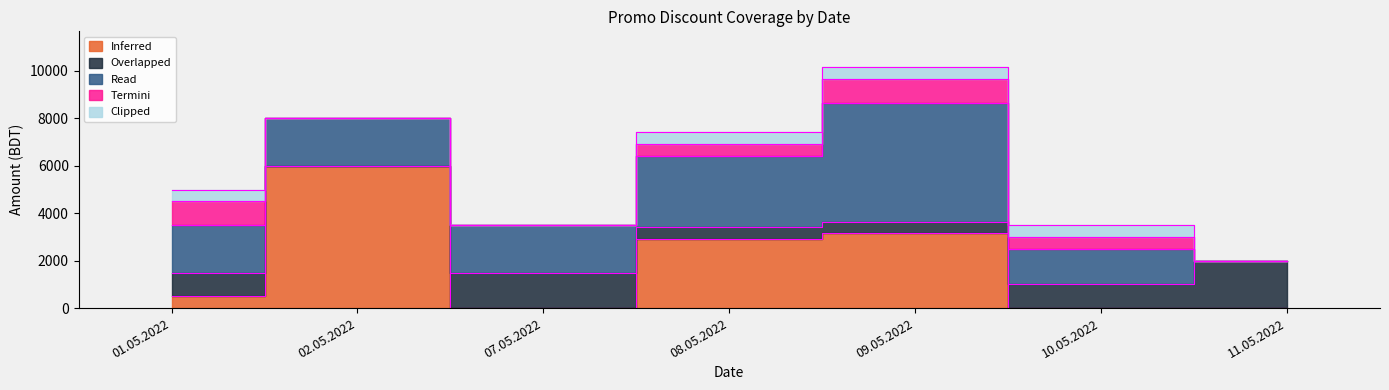

At how many categories does at least one series exceed 3251?

2